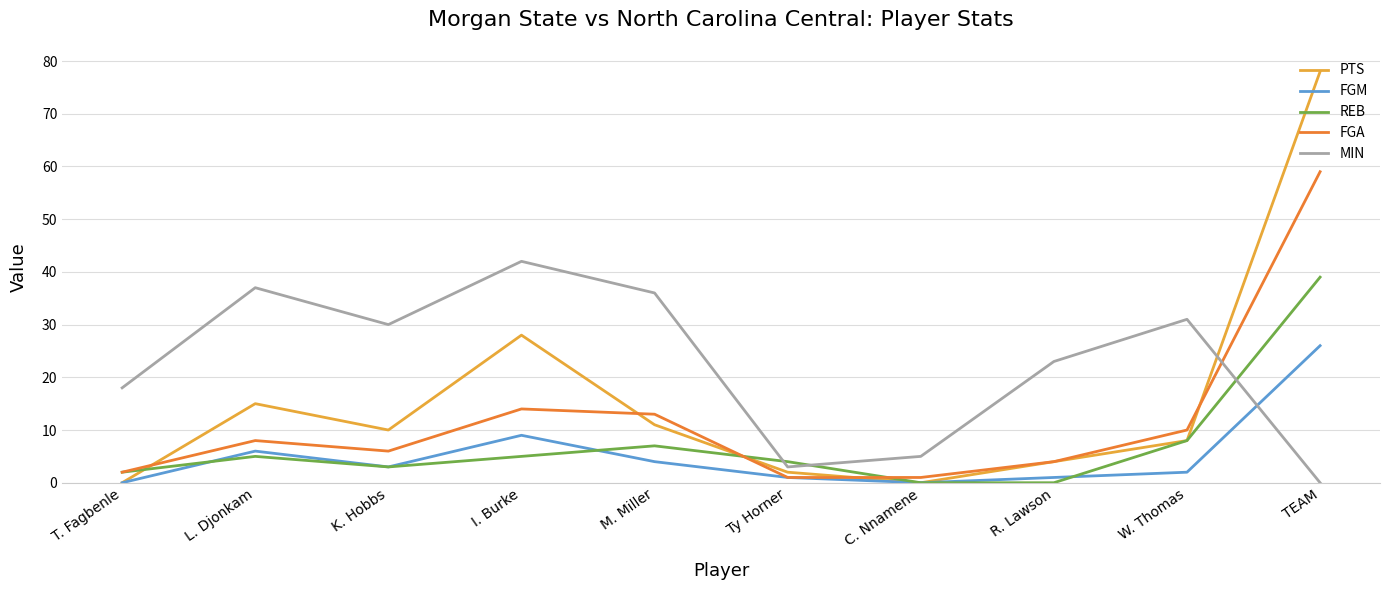

Does the chart have visible grid lines?

Yes